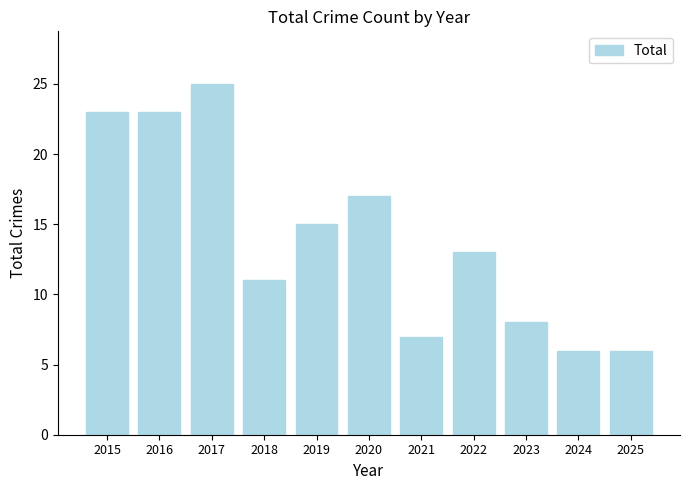

Reading right to left, list all the values displayed in this chart.

2025=6	2024=6	2023=8	2022=13	2021=7	2020=17	2019=15	2018=11	2017=25	2016=23	2015=23